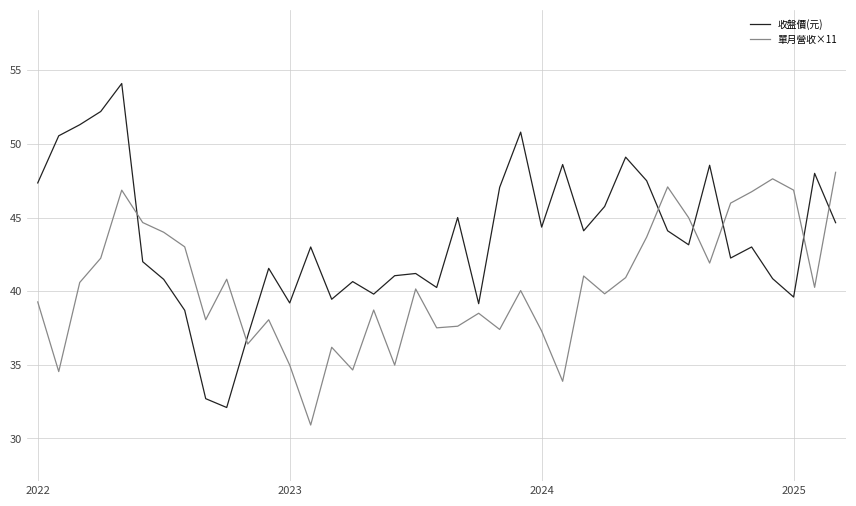

Which series has the largest range (max minus min)?

收盤價(元)